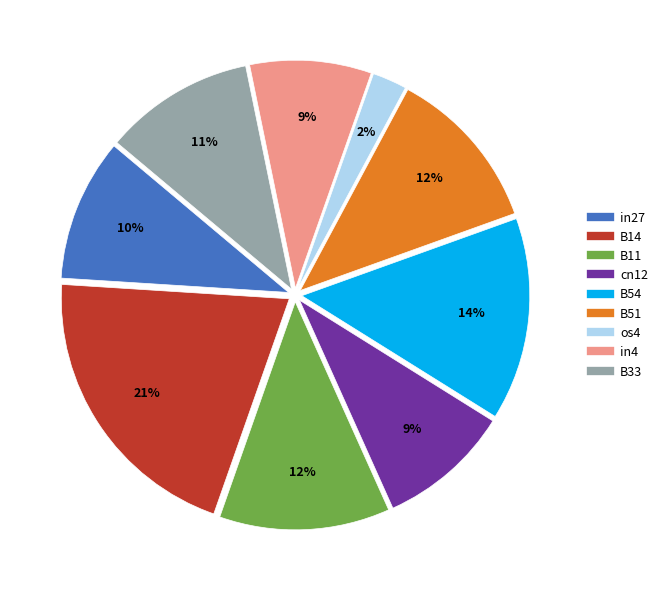

Is the sum of B51 and cn12 greater than half?

No